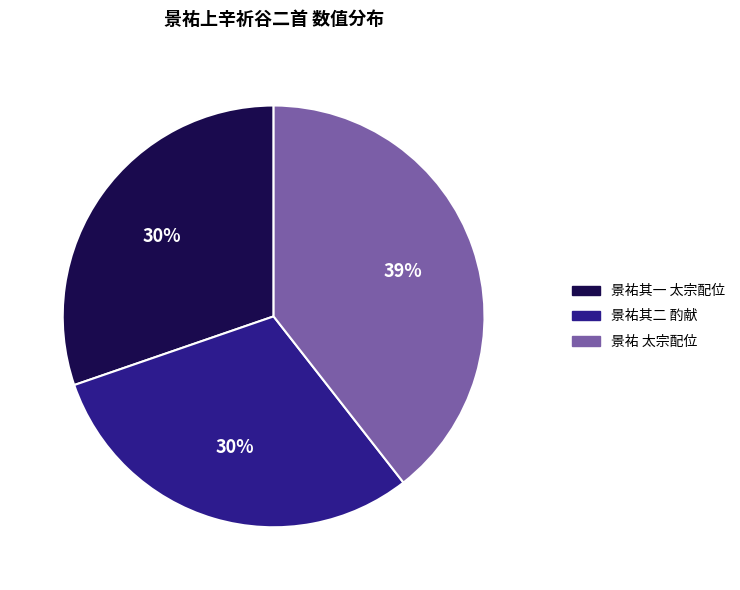

Which slice is the largest?

景祐 太宗配位